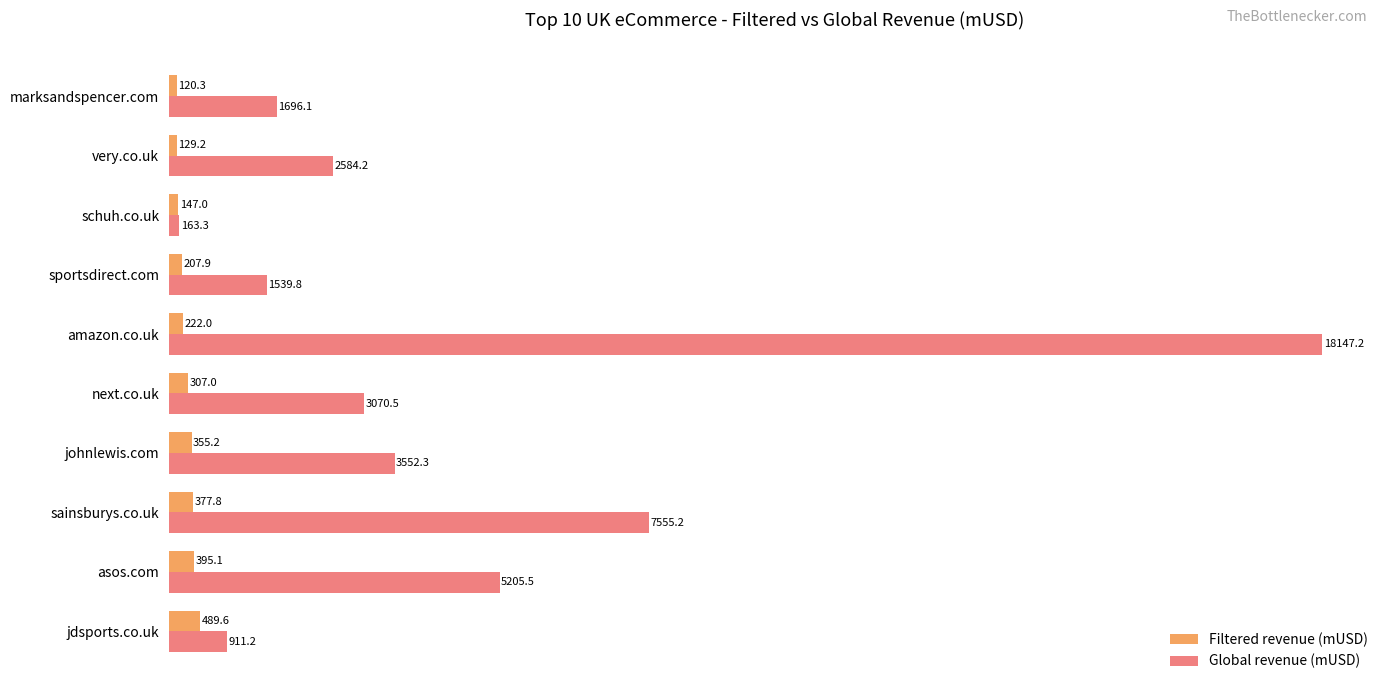

How many values in the Global revenue (mUSD) series are below 3070?

5